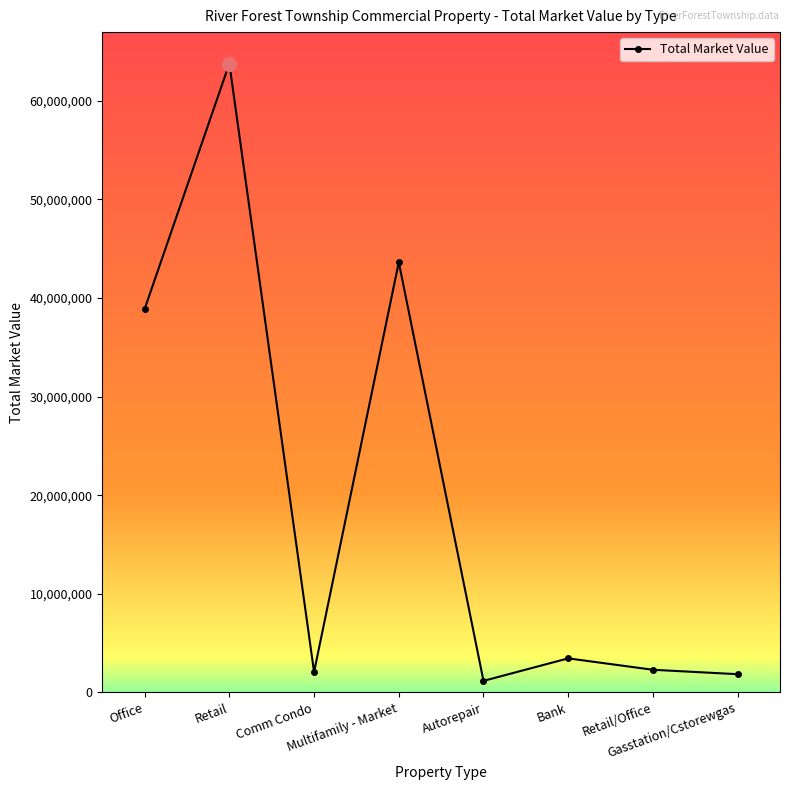

How many values are below 3441410?

4